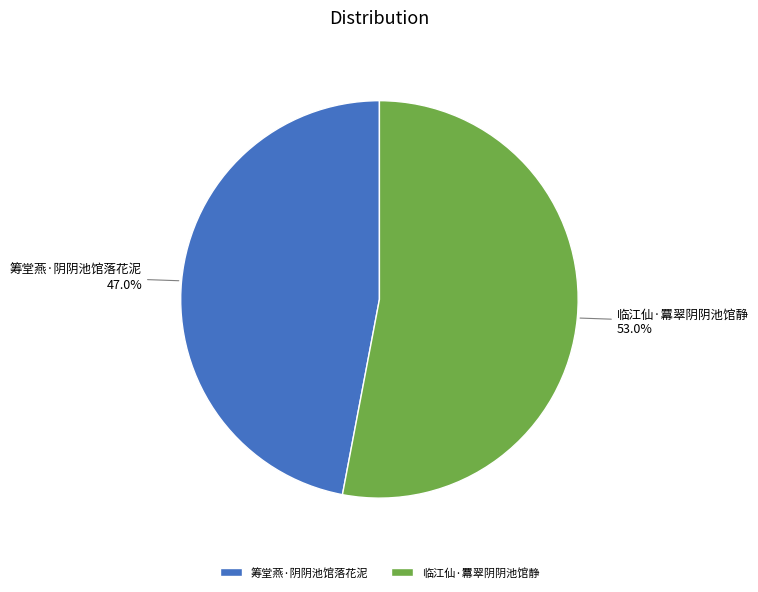

Is there any slice that represents more than half of the pie?

Yes